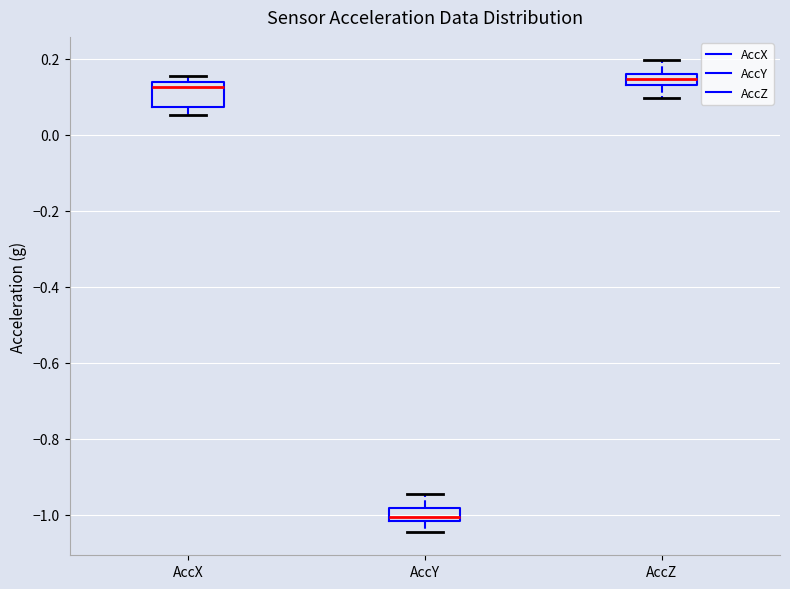

Which box is the tallest, from its lower edge to its upper edge?

AccX